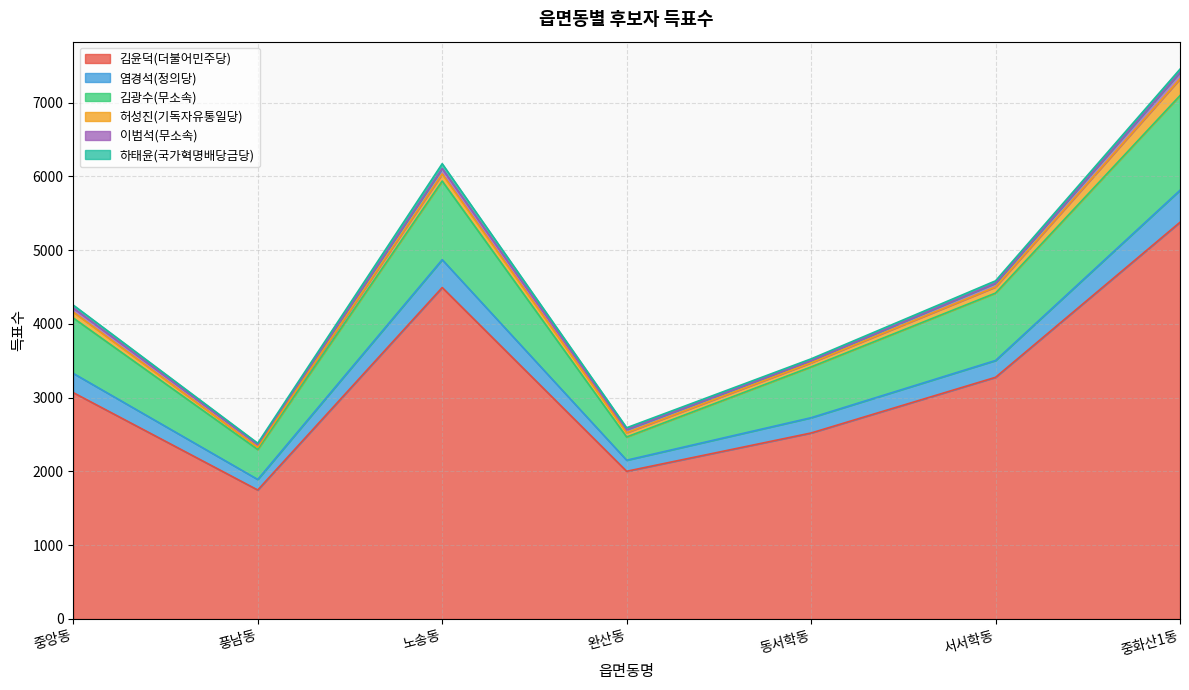

What position from the left is 서서학동?

6